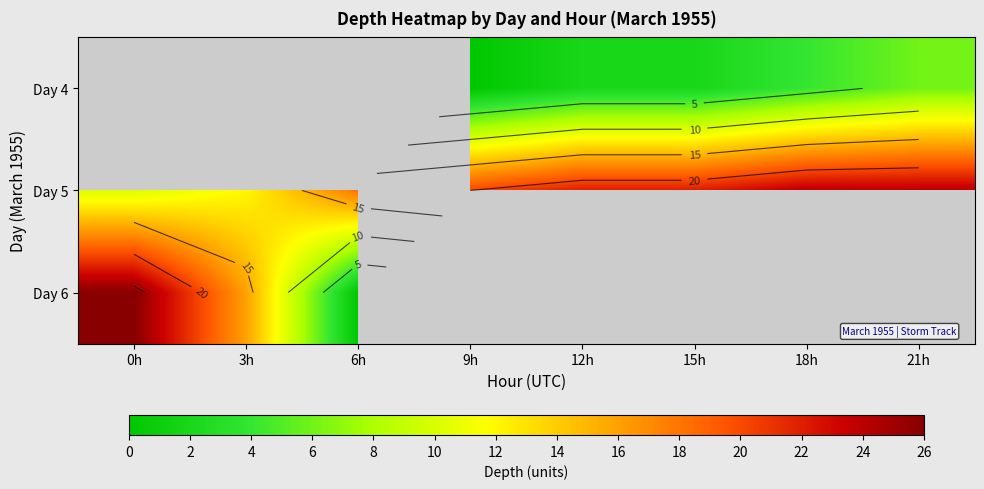

How many data points does each series have?

8